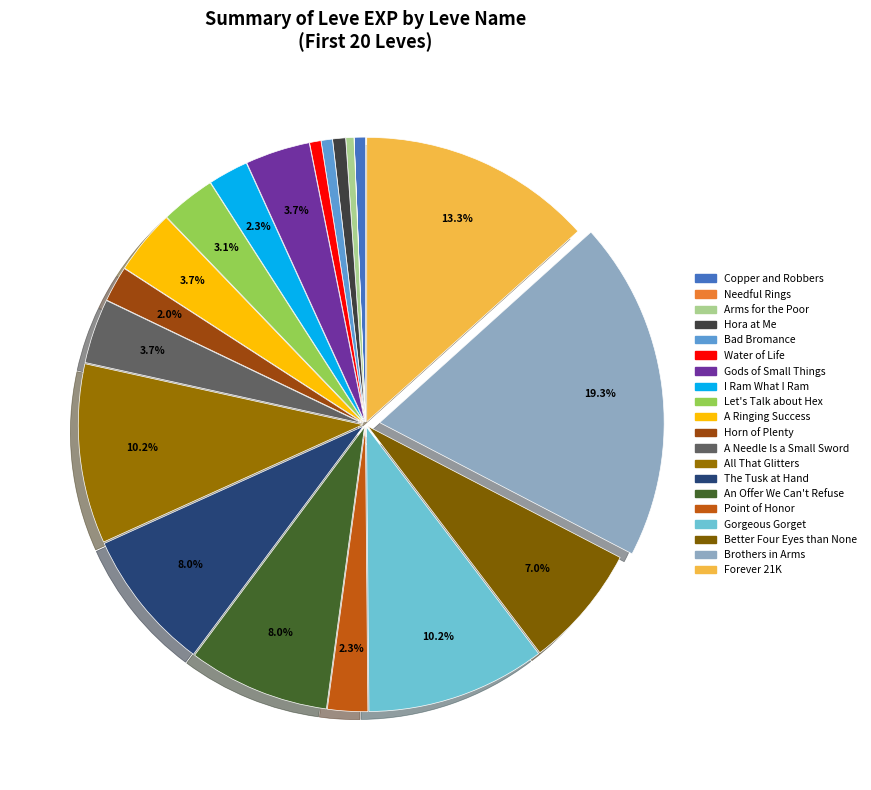

Which slice is the largest?

Brothers in Arms